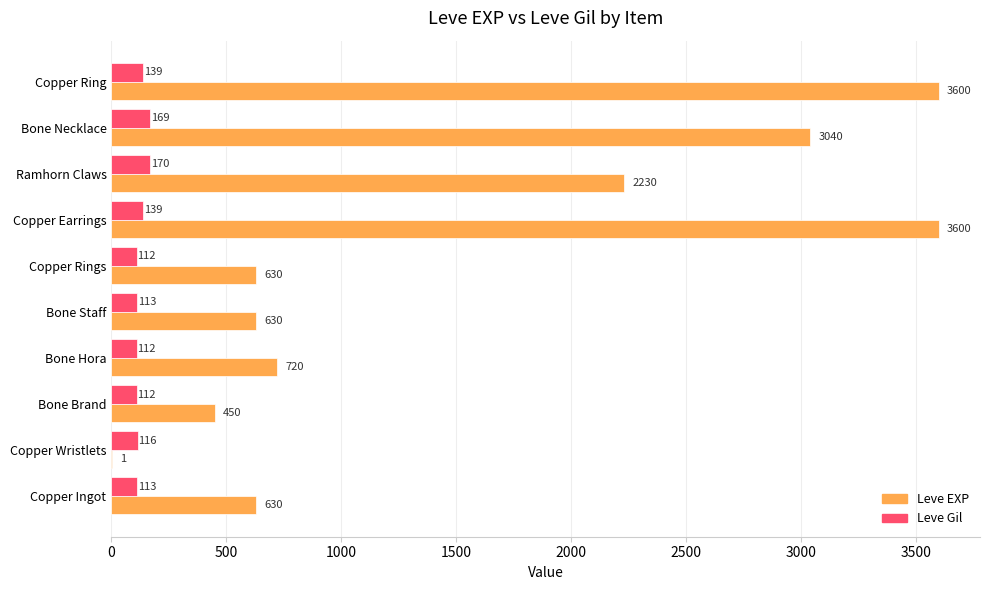

True or false: Leve Gil has a value of 169 at Bone Necklace.

True